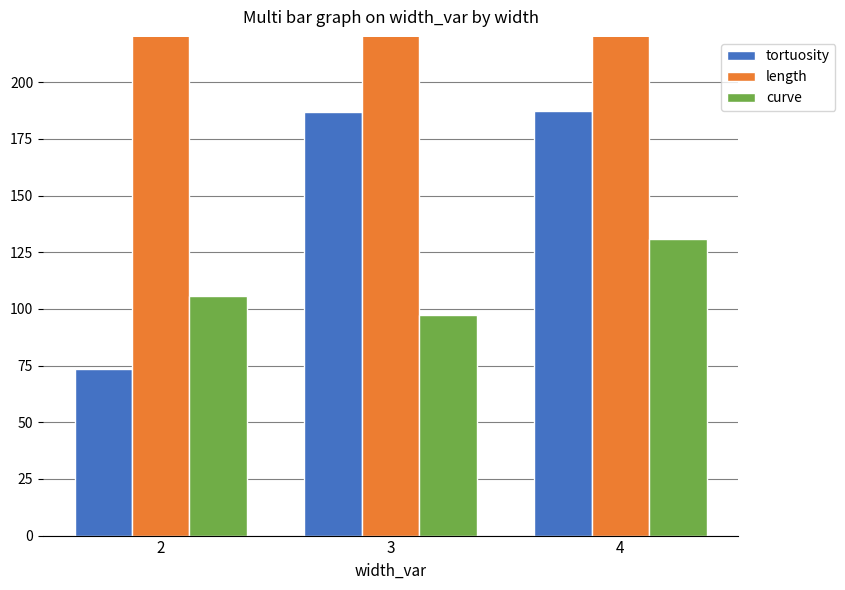

Is it true that tortuosity equals 50.2 at 2?

False